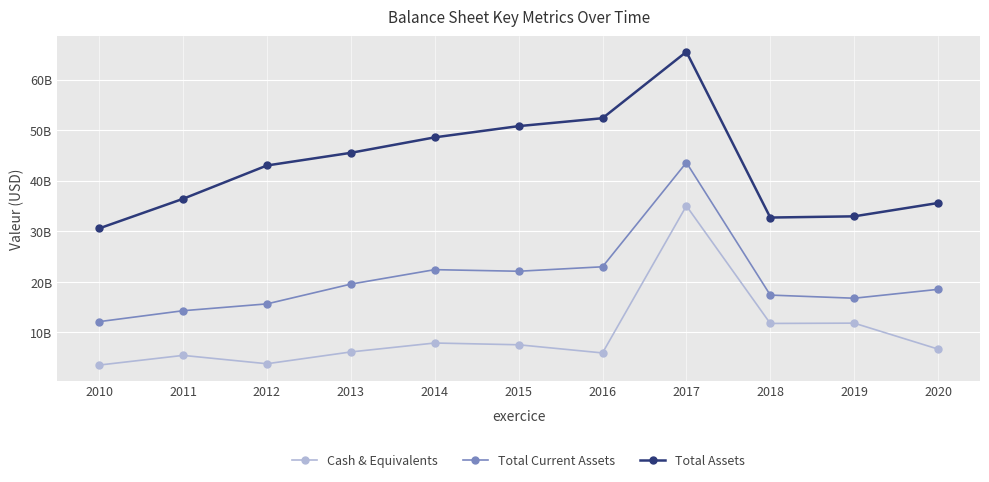

Does the chart have visible grid lines?

Yes